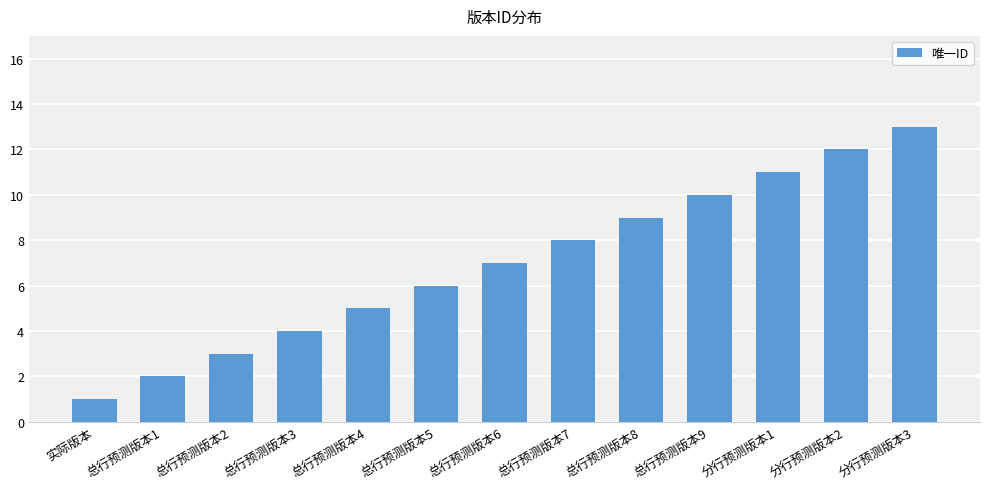

What is the label of the 2nd bar from the left?

总行预测版本1